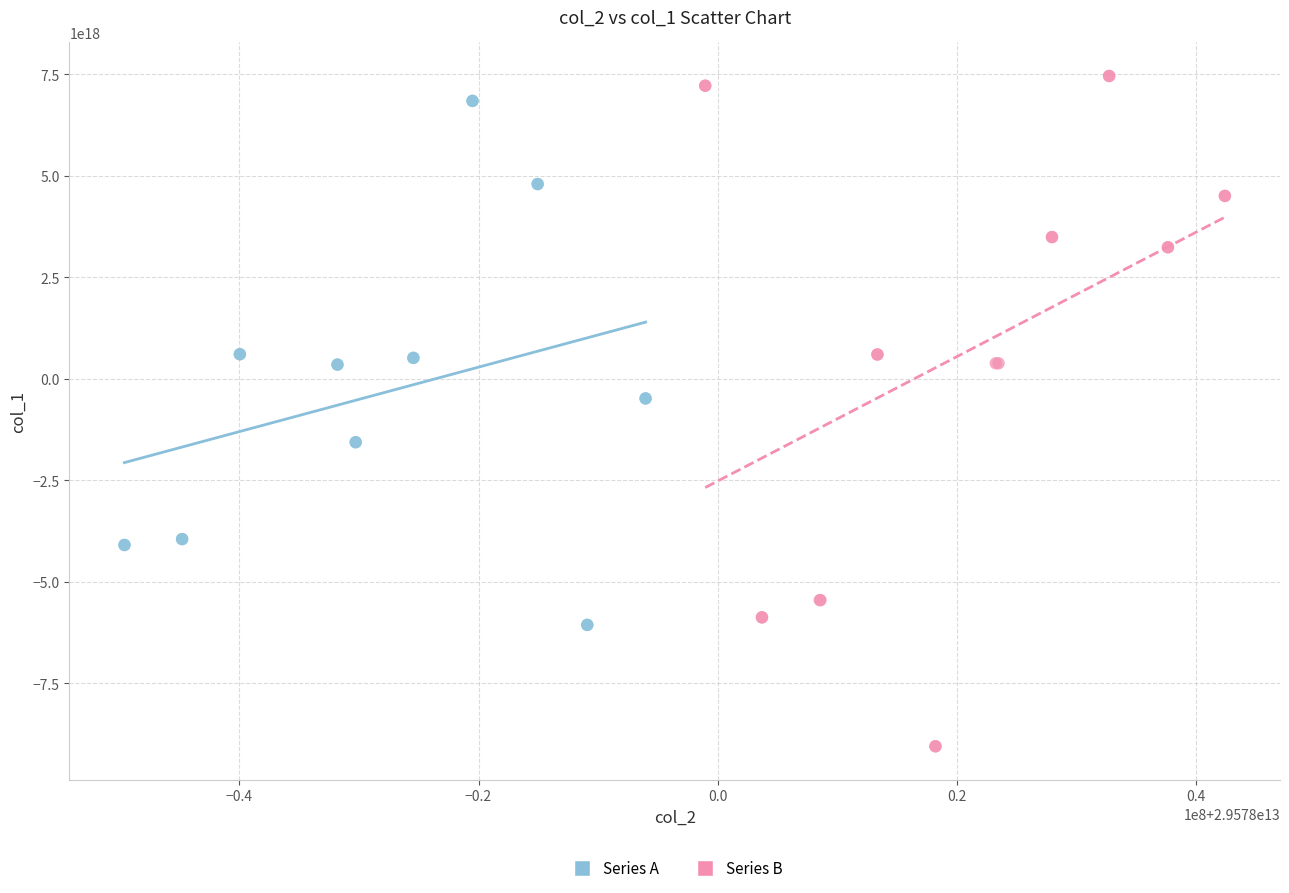

Which series reaches the minimum Y coordinate?

Series B